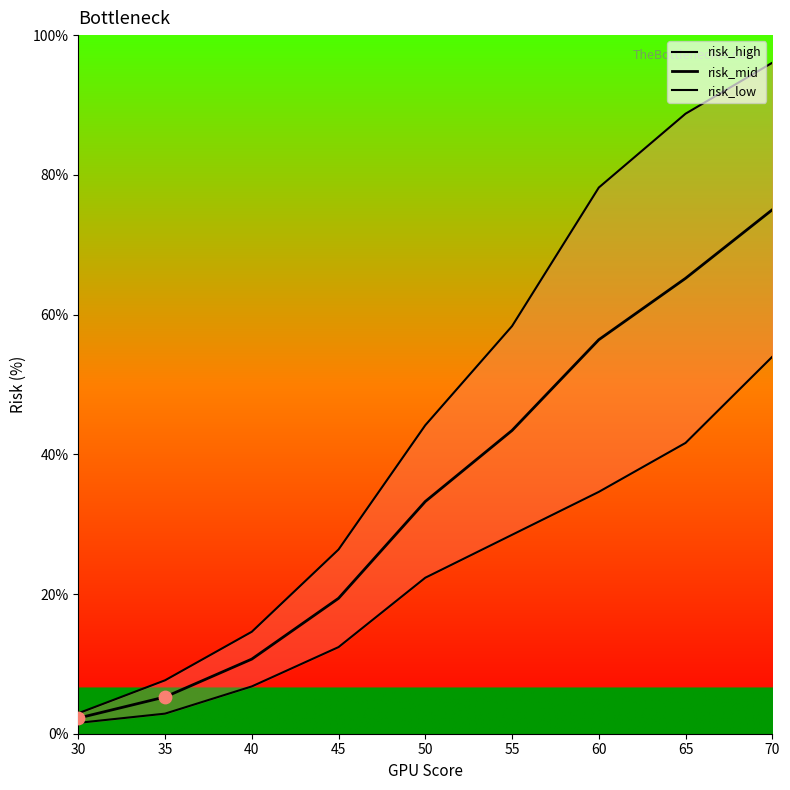

Which series has the widest spread of Y values?

risk_high